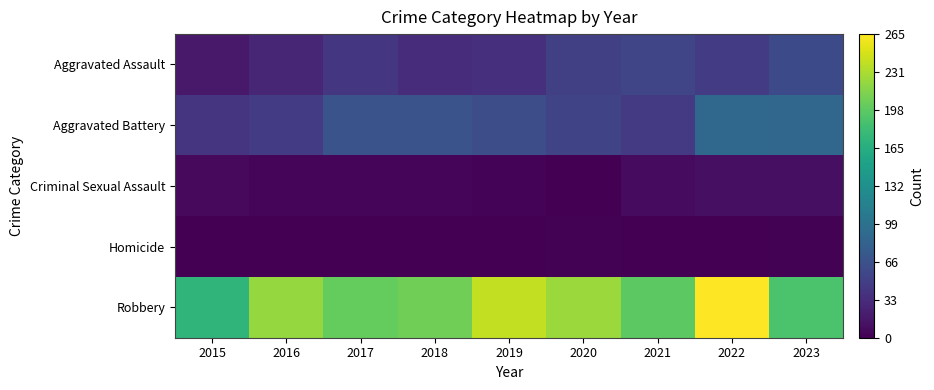

How many distinct data groups are displayed?

5